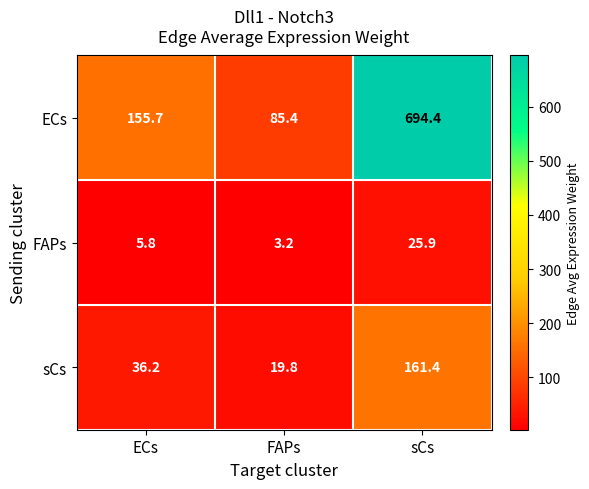

Rank the series by their maximum value, from lowest to highest.

FAPs, sCs, ECs